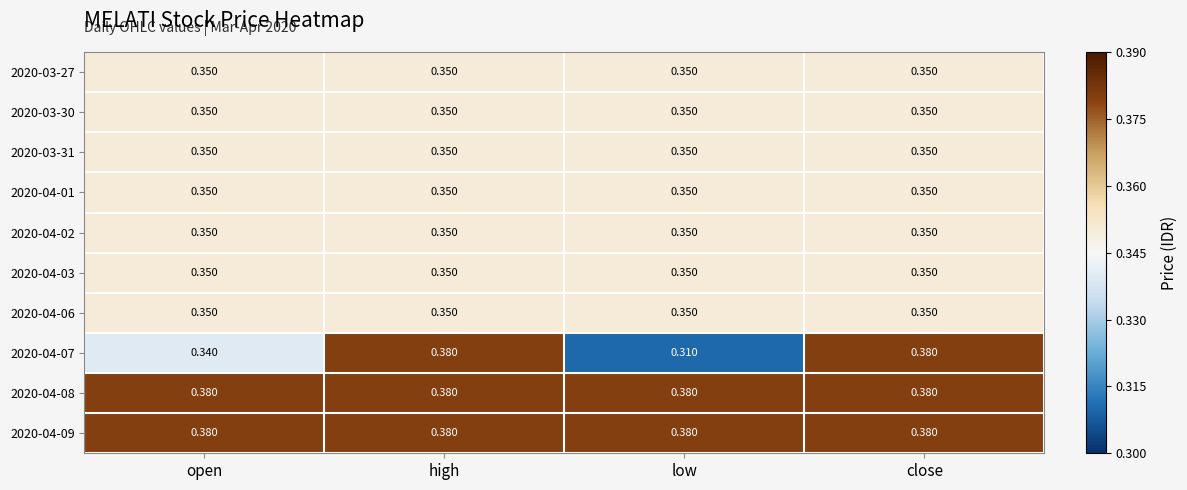

At which category does the chart reach its minimum across all series?

low